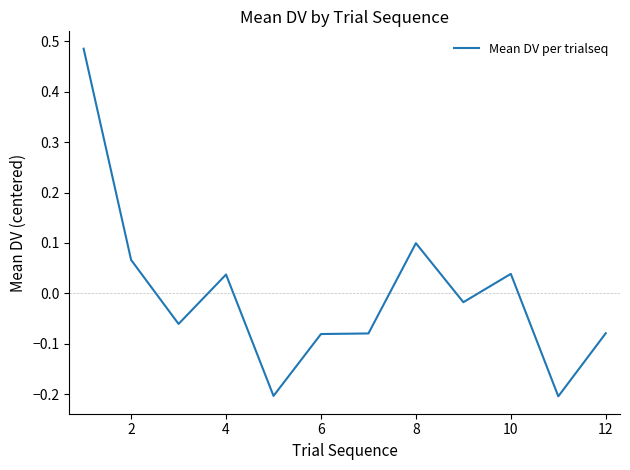

Reading left to right, list all the values displayed in this chart.

0.5	0.1	-0.1	0.0	-0.2	-0.1	-0.1	0.1	-0.0	0.0	-0.2	-0.1